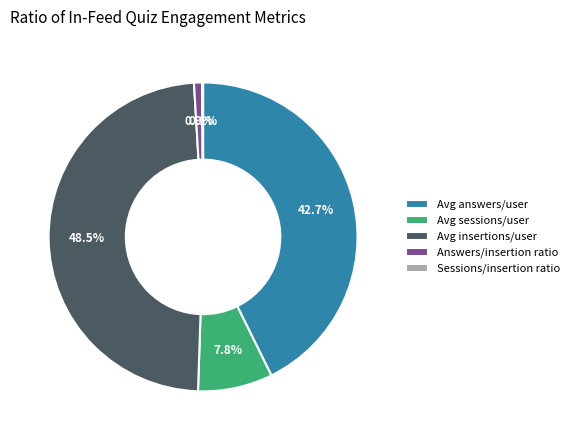

What is the ratio of the value at Avg answers/user to the value at Avg sessions/user?

5.5